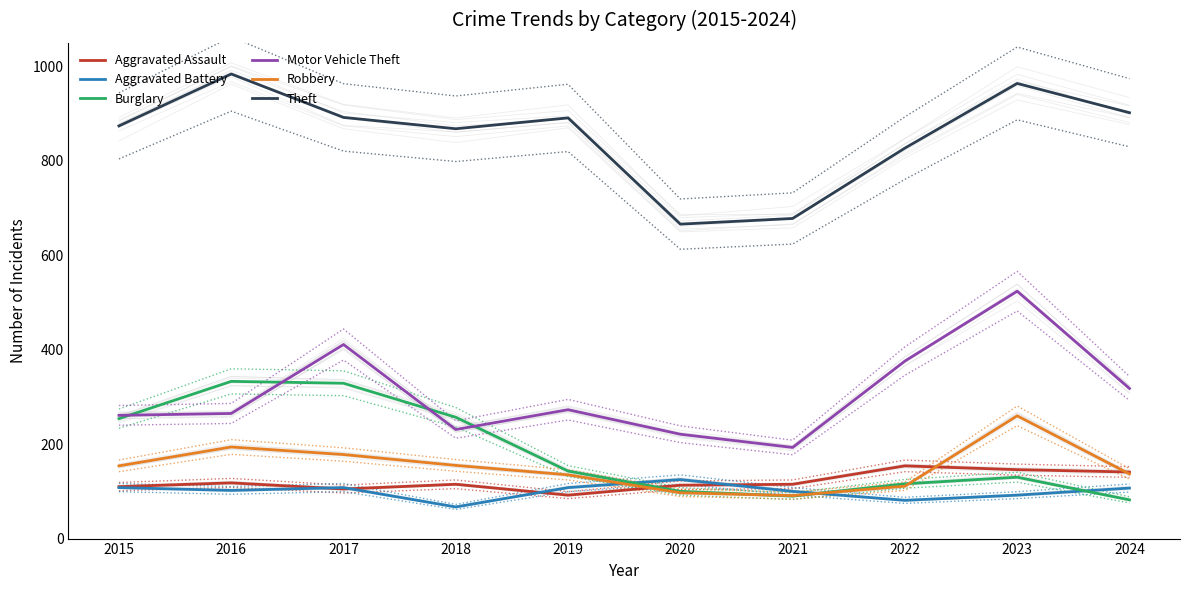

What is the highest value of the Burglary series?

333